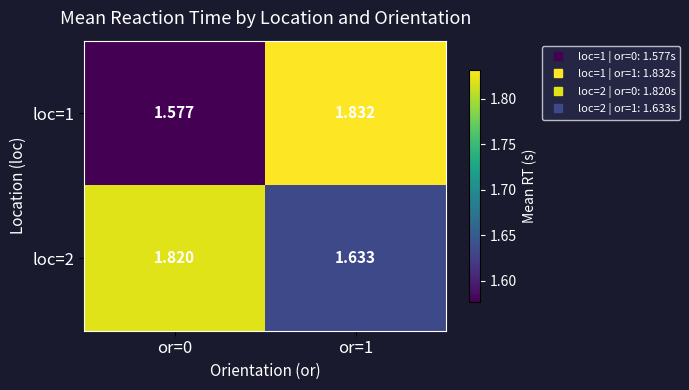

Is the value of loc=2 at or=0 greater than the value of loc=1 at or=1?

No